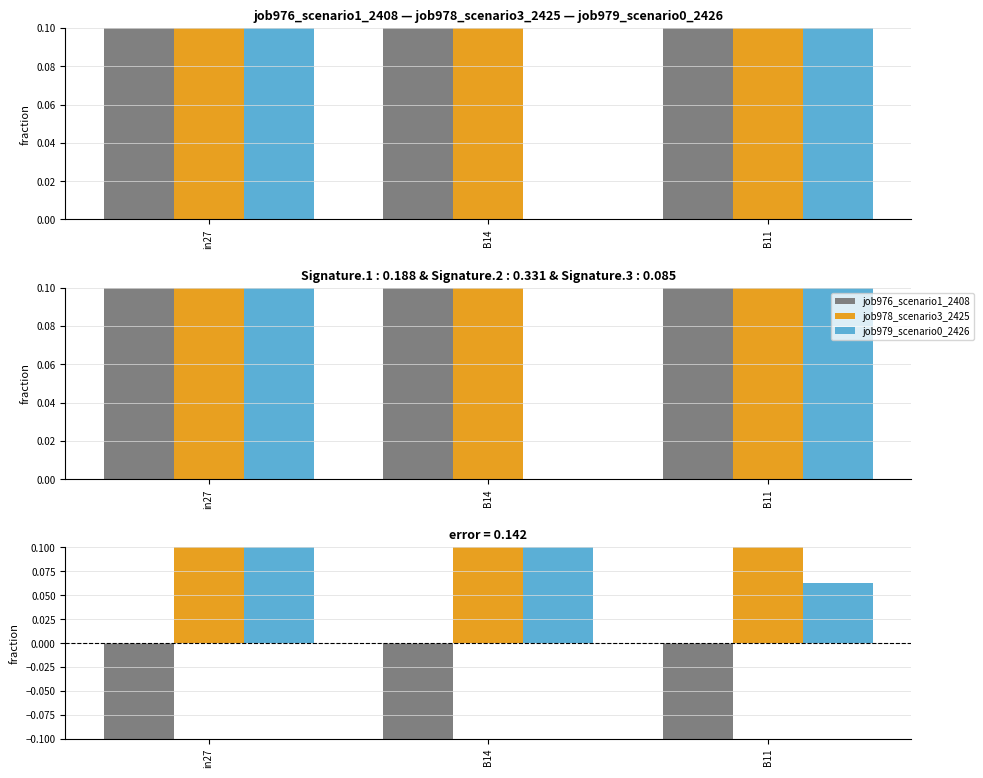

What is the label of the 3rd bar from the right?

in27